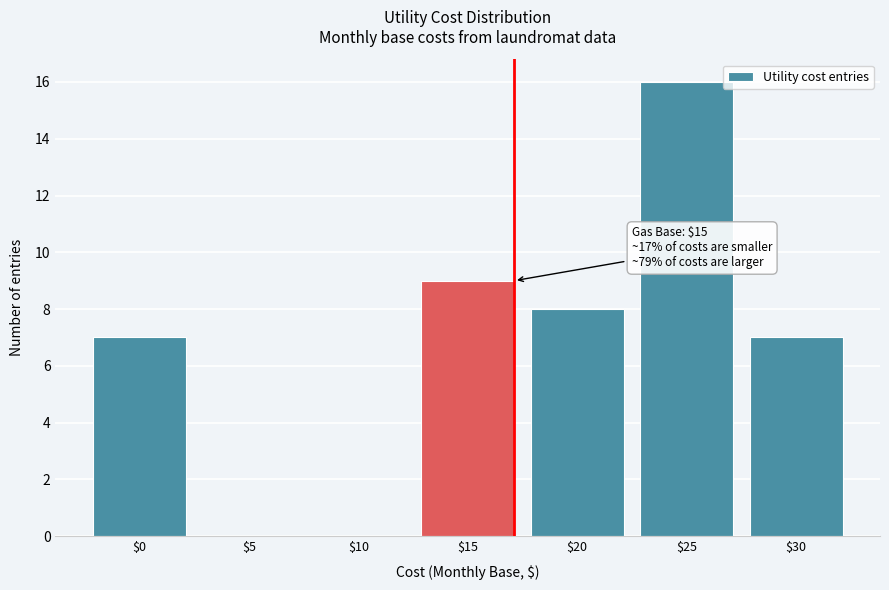

The value at $15 is 9. True or false?

True